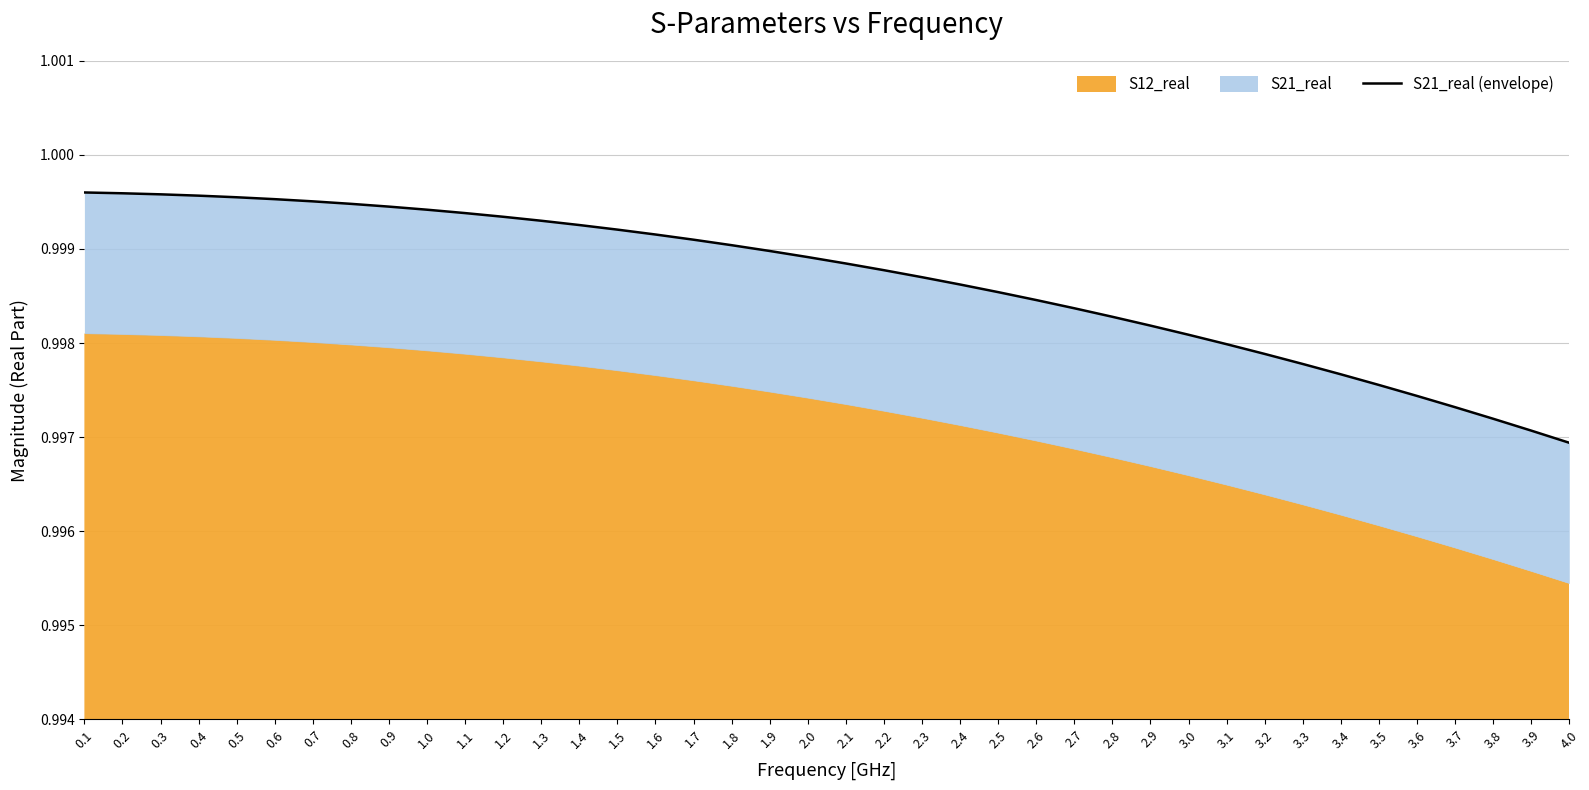

Reading right to left, transcribe all the data shown in this chart.

1.0	1.0	1.0	1.0	1.0	1.0	1.0	1.0	1.0	1.0	1.0	1.0	1.0	1.0	1.0	1.0	1.0	1.0	1.0	1.0	1.0	1.0	1.0	1.0	1.0	1.0	1.0	1.0	1.0	1.0	1.0	1.0	1.0	1.0	1.0	1.0	1.0	1.0	1.0	1.0